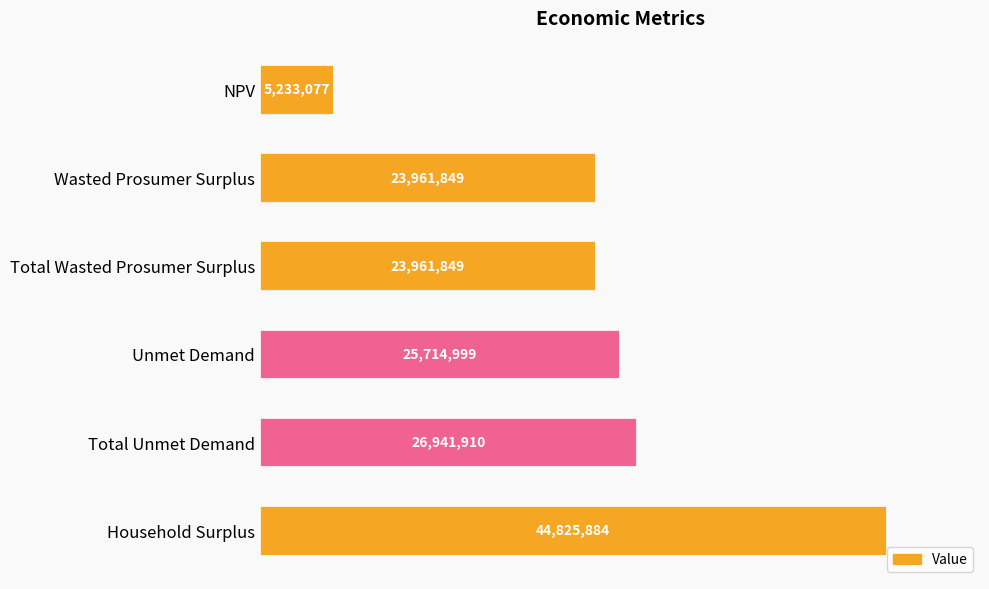

Are the bars horizontal?

Yes